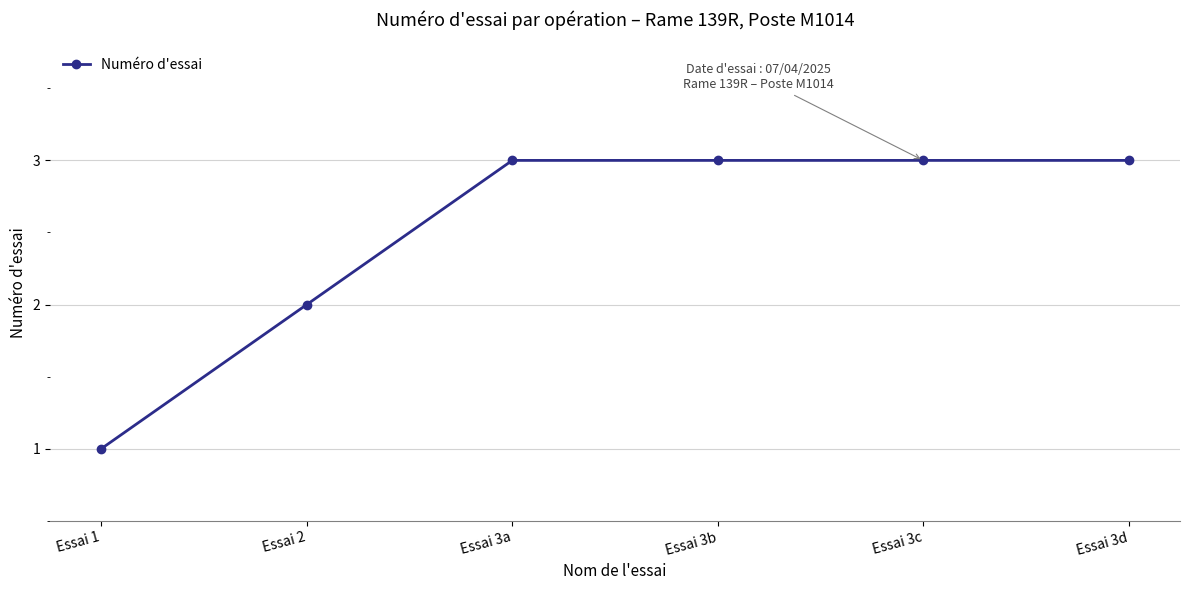

True or false: there are more than 2 points higher than both neighbors.

False